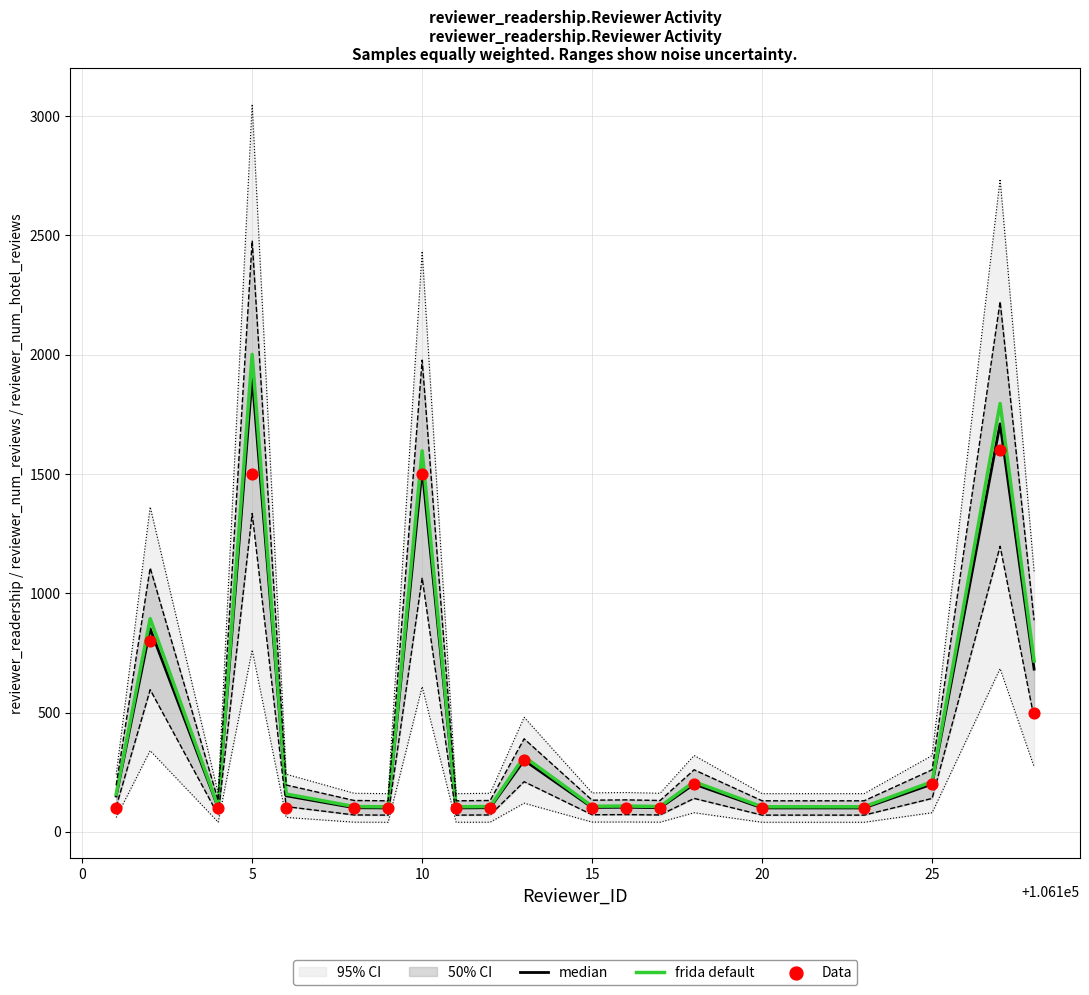

What is the lowest value of the frida default series?

105.0